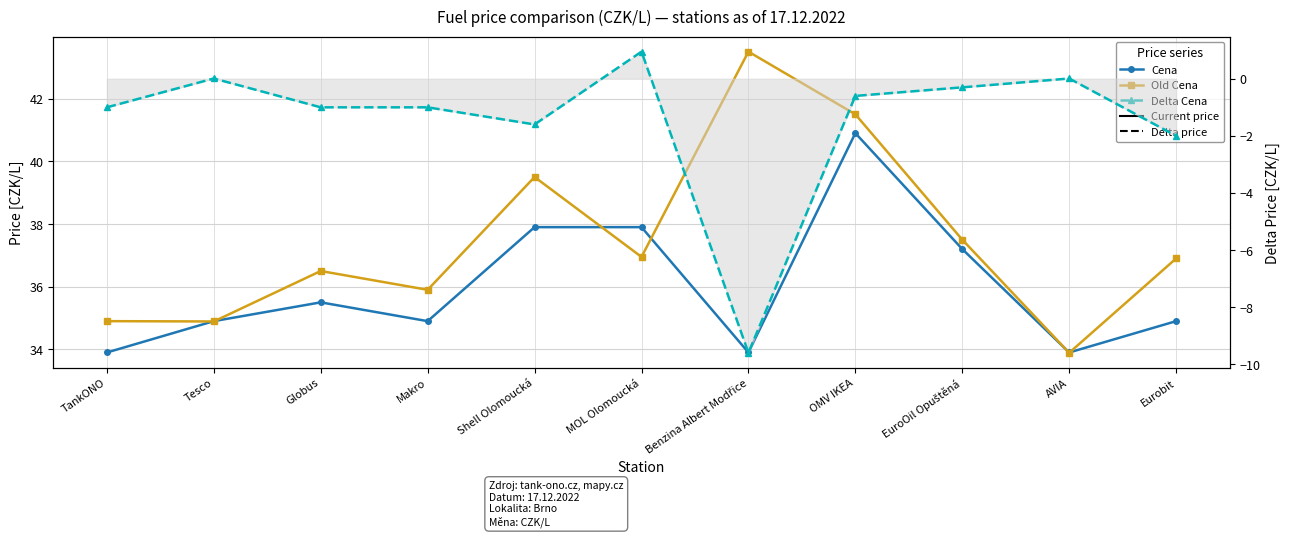

What is the minimum value shown in the chart?

-9.6